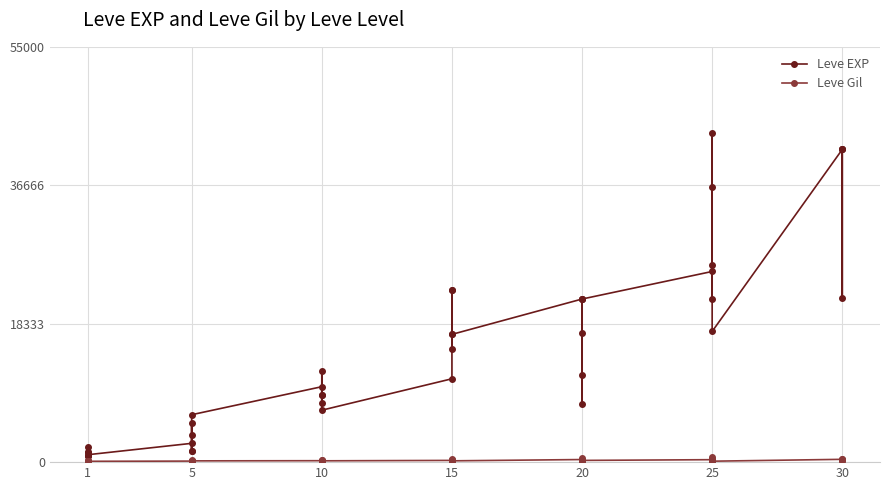

What is the greatest value displayed?

43600